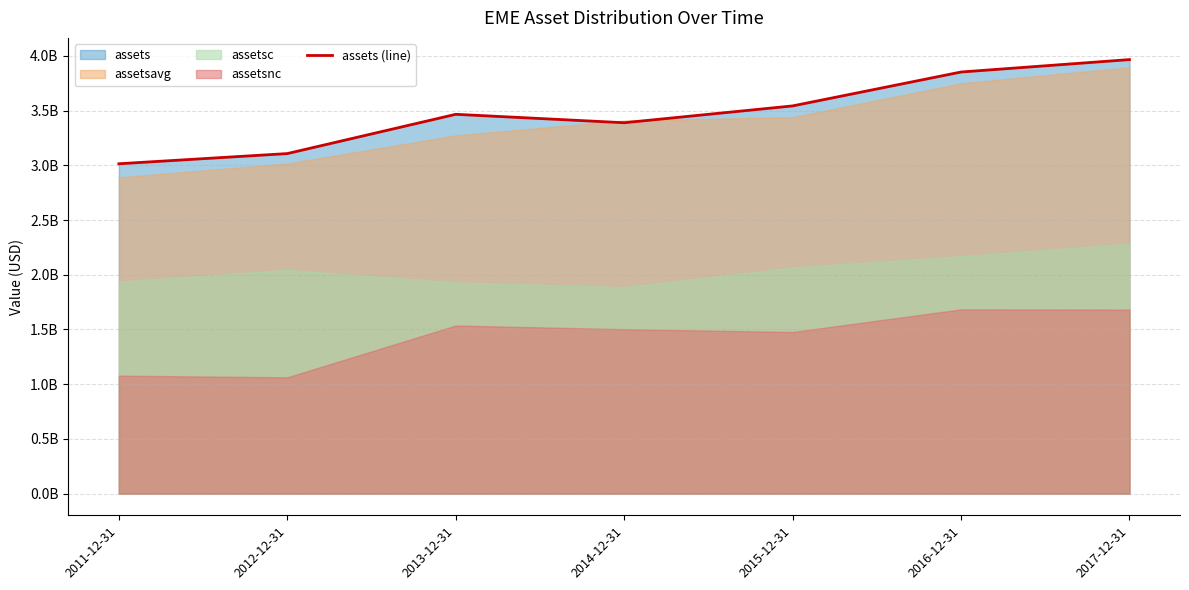

What is the difference between the second highest and second lowest values?

745368000